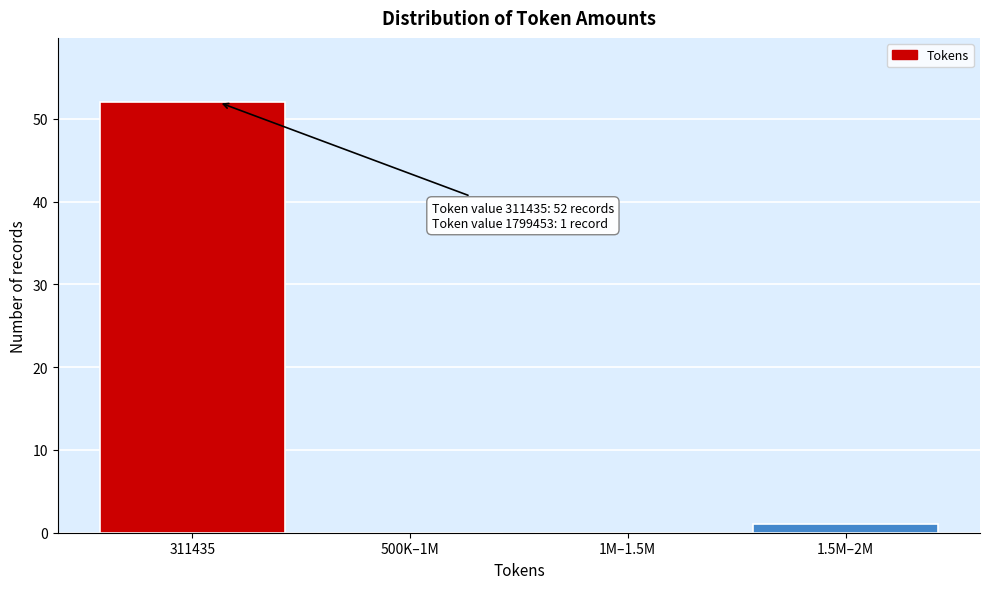

Reading left to right, transcribe all the data shown in this chart.

311435=52	500K–1M=0	1M–1.5M=0	1.5M–2M=1